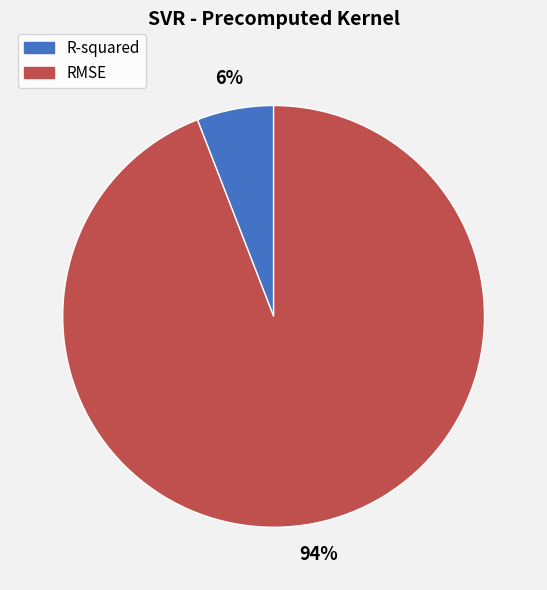

Which has a higher value, RMSE or R-squared?

RMSE